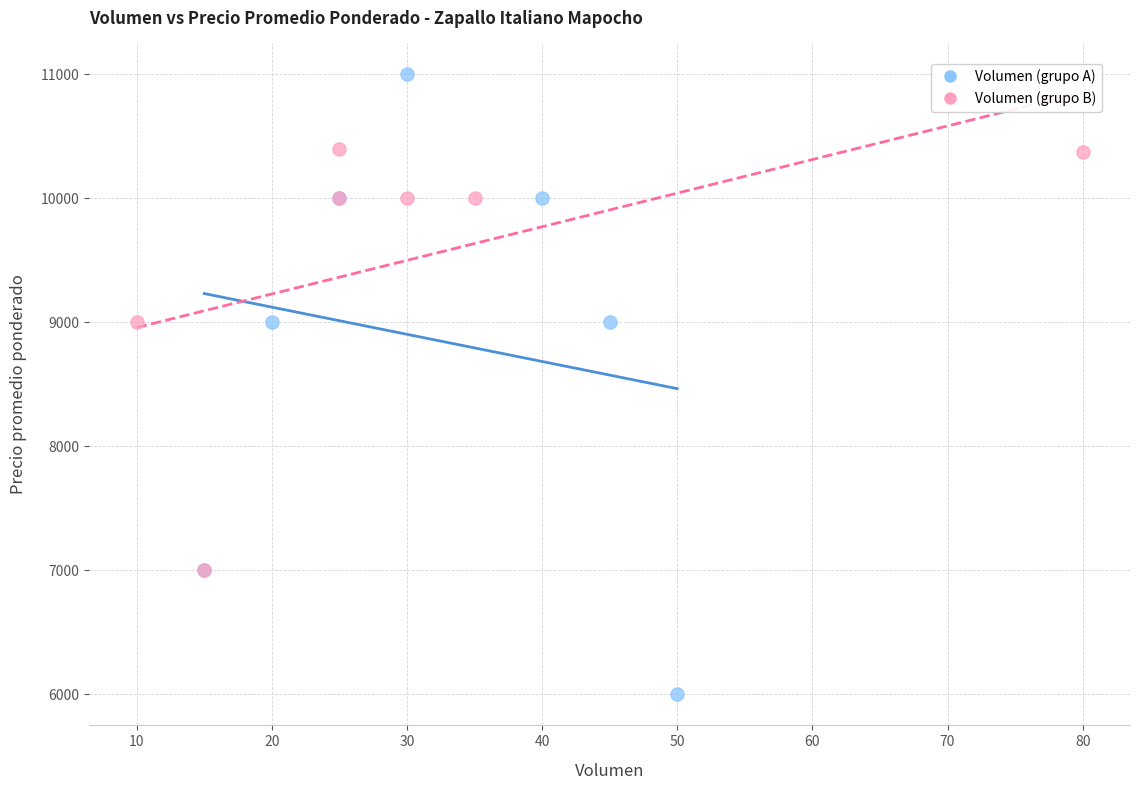

Which series reaches the maximum Y coordinate?

Volumen (grupo A)